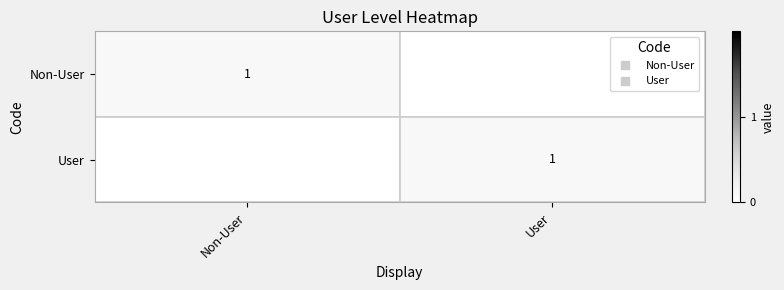

At which category is the sum across all series the highest?

Non-User